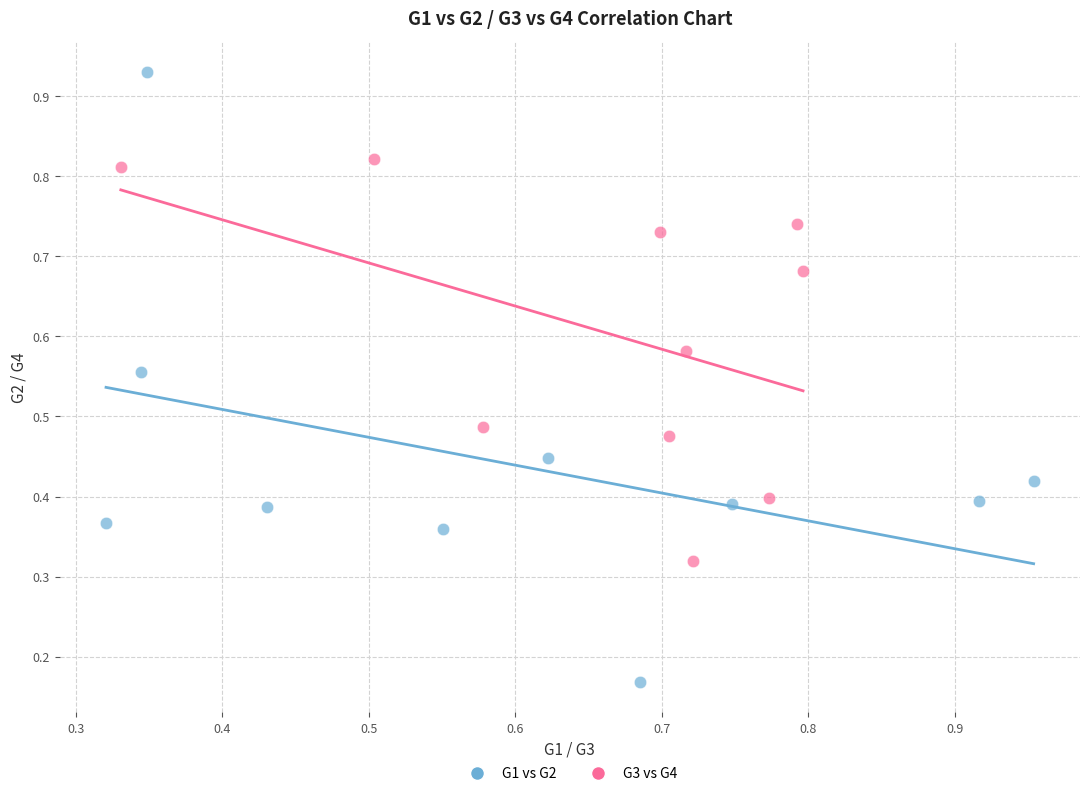

Which series contains the highest Y value?

G1 vs G2